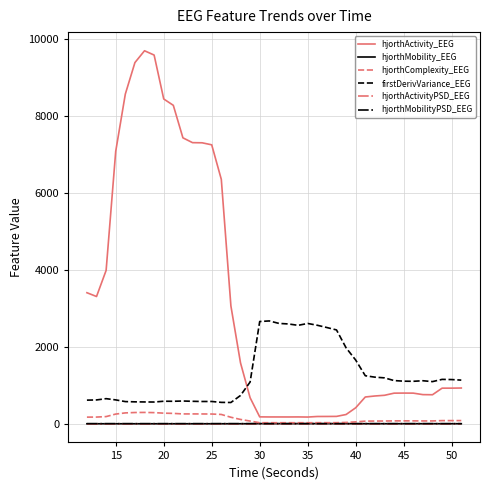

What is the maximum value shown in the chart?

9701.4